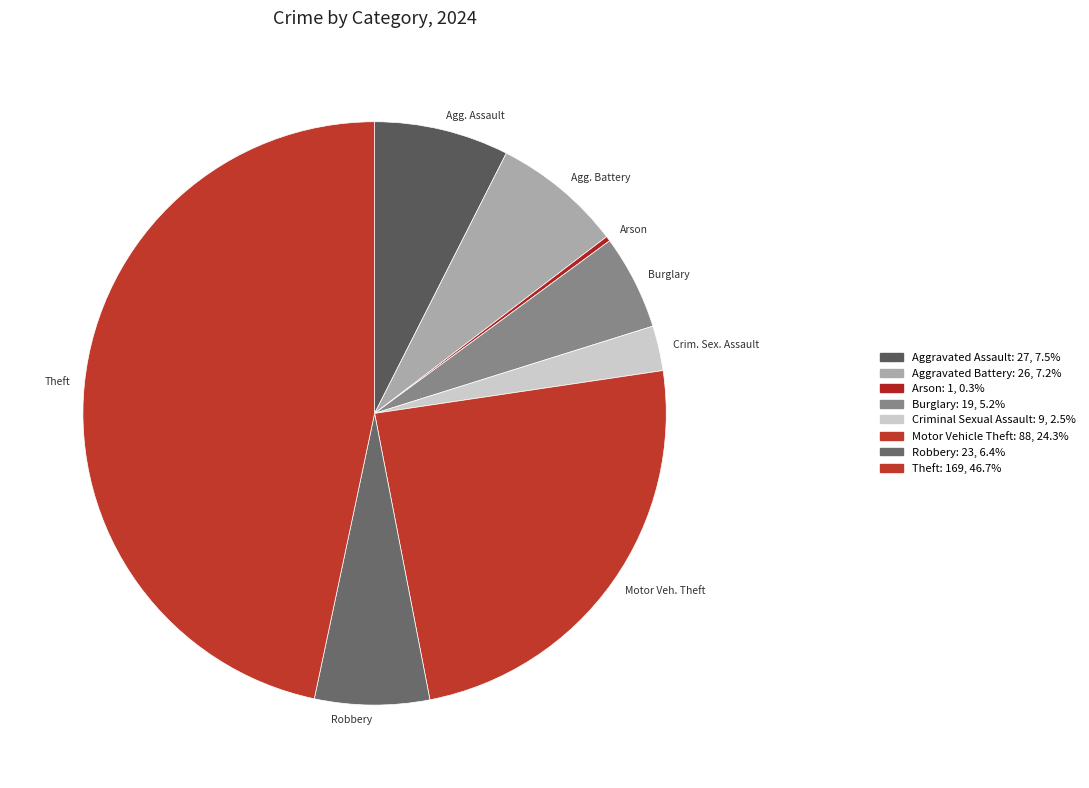

Which has a higher value, Motor Veh. Theft or Theft?

Theft